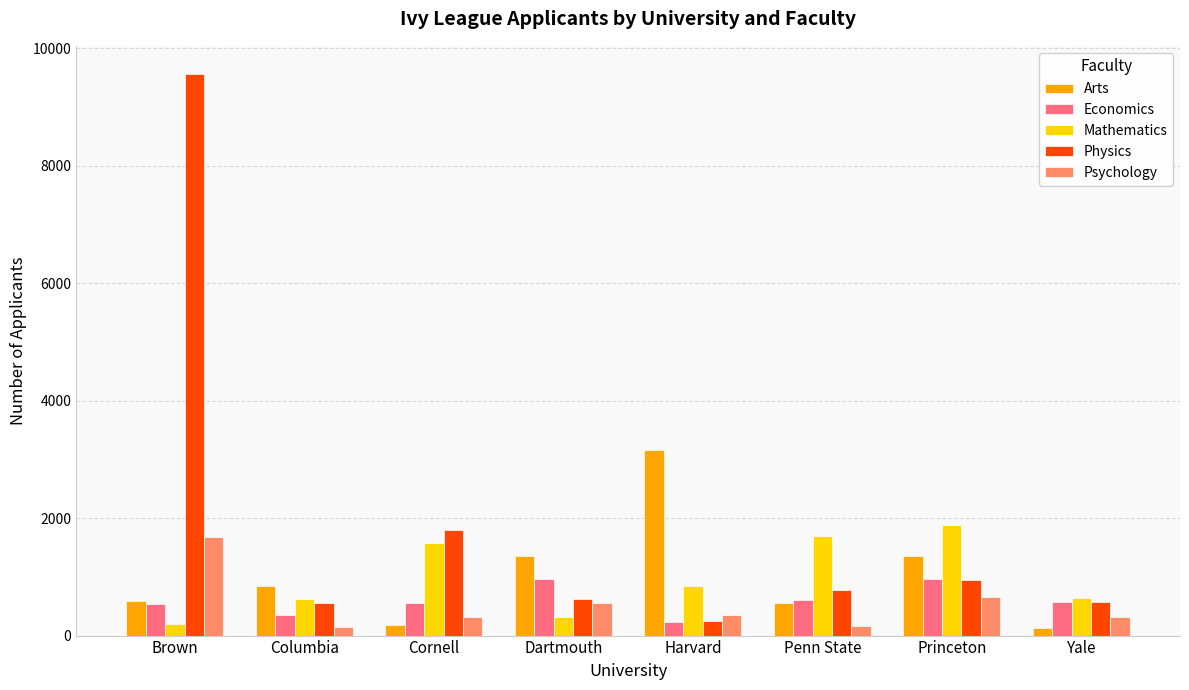

What is the maximum value for Mathematics?

1889